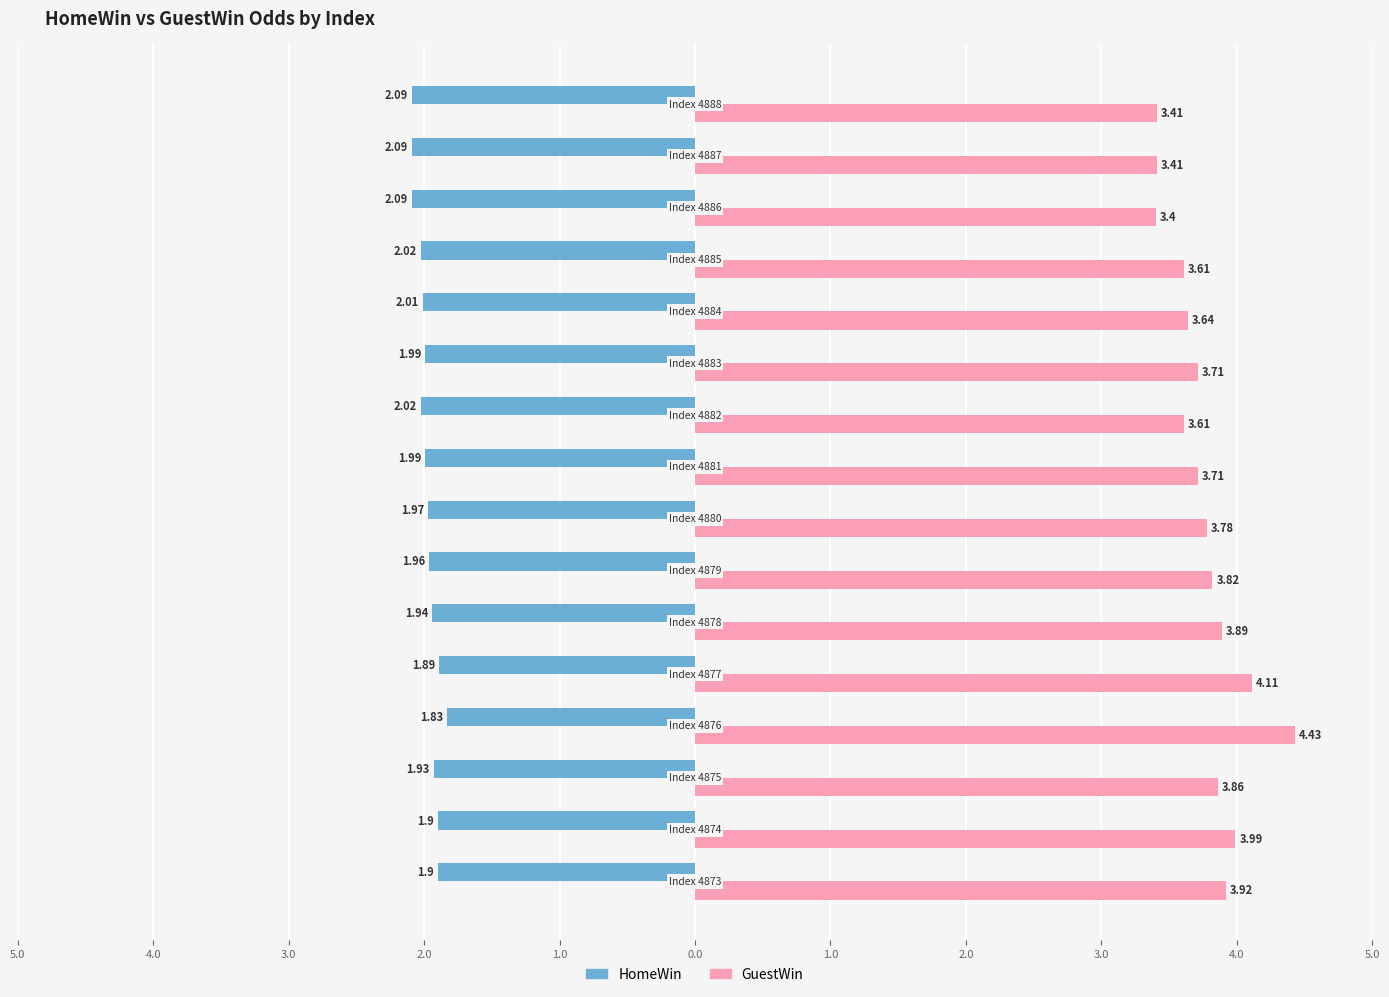

What are all the series names shown in the legend?

HomeWin, GuestWin